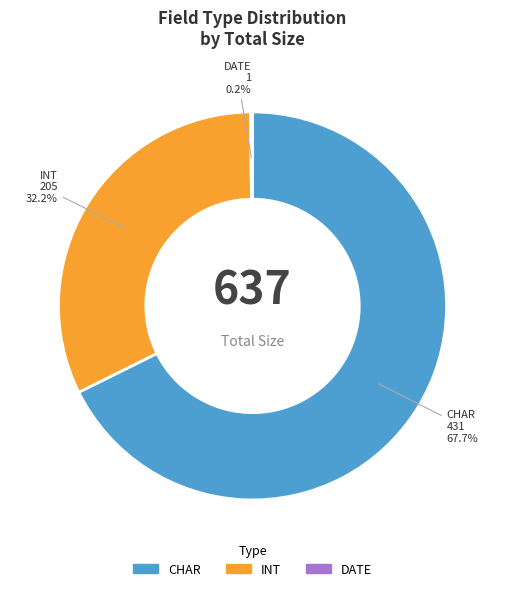

Is there any slice that represents more than half of the pie?

Yes